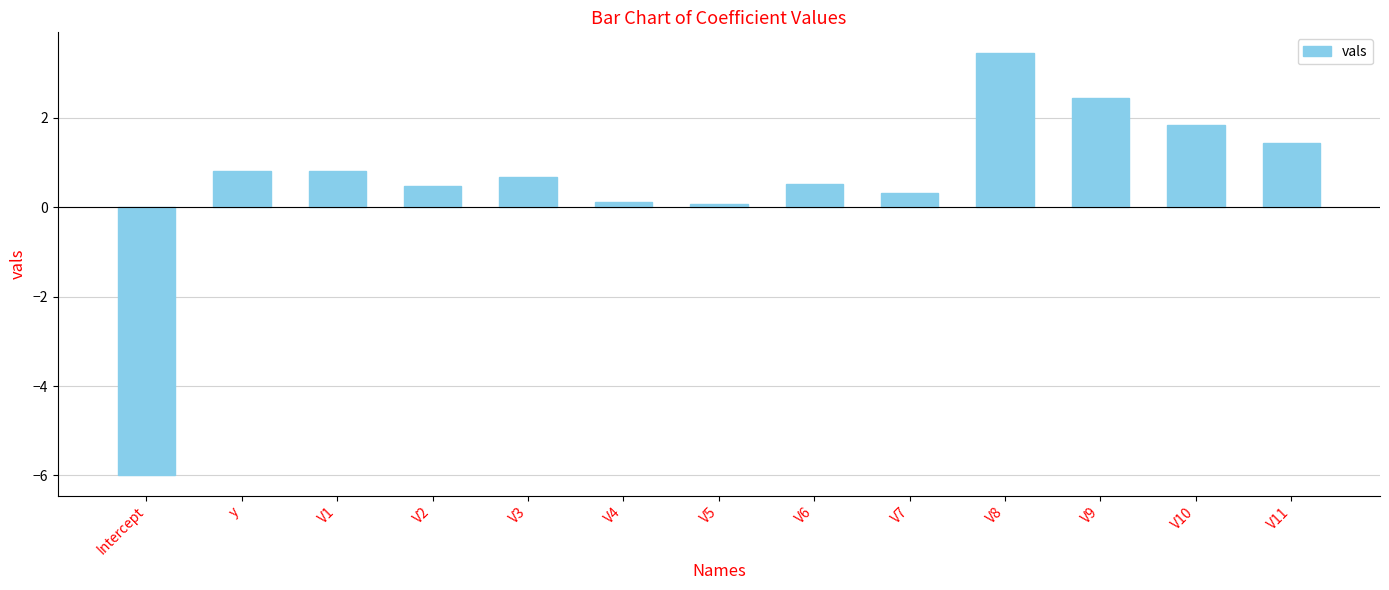

Count the number of categories in the chart.

13